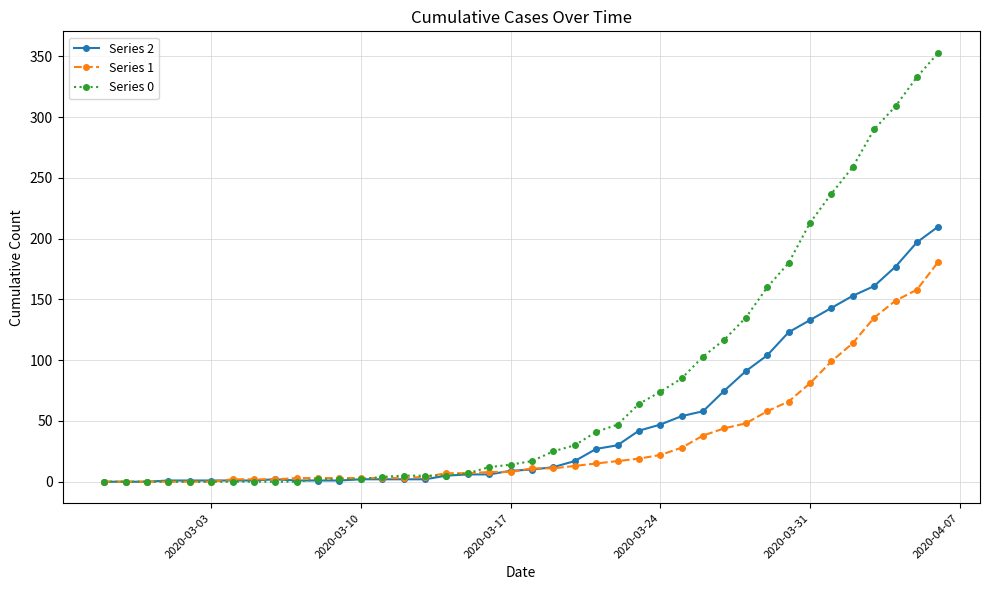

Which series has the largest total across all categories?

Series 0